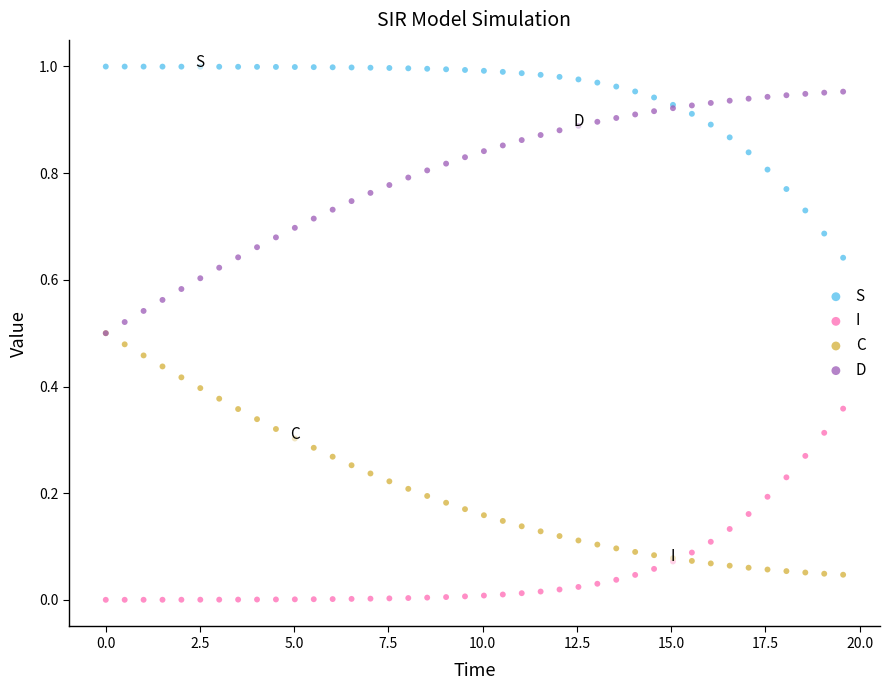

Which series reaches the maximum Y coordinate?

S